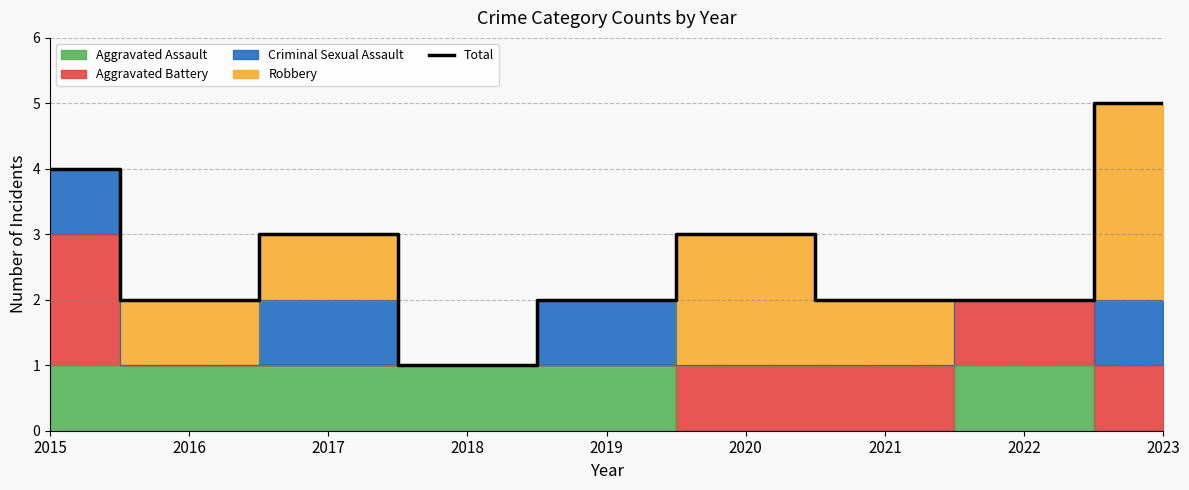

Reading left to right, list all the values displayed in this chart.

2015=4	2016=2	2017=3	2018=1	2019=2	2020=3	2021=2	2022=2	2023=5